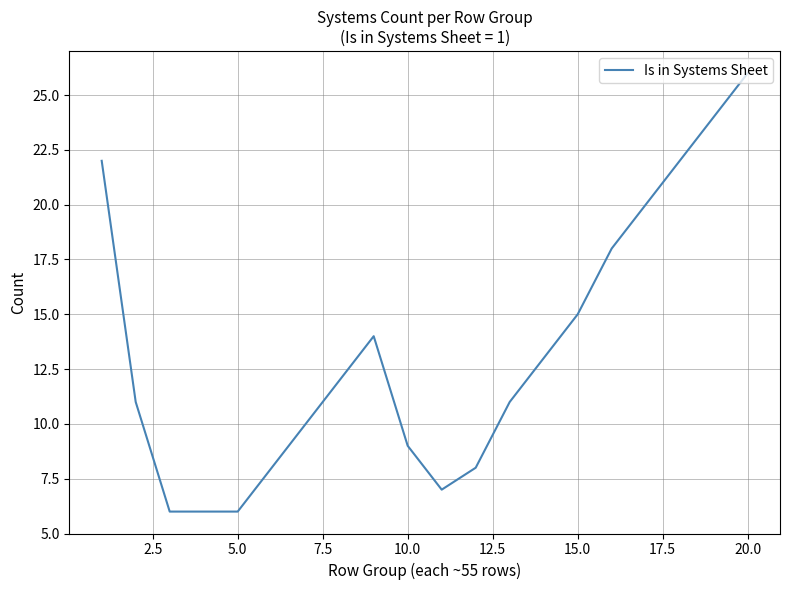

How many distinct data groups are displayed?

1